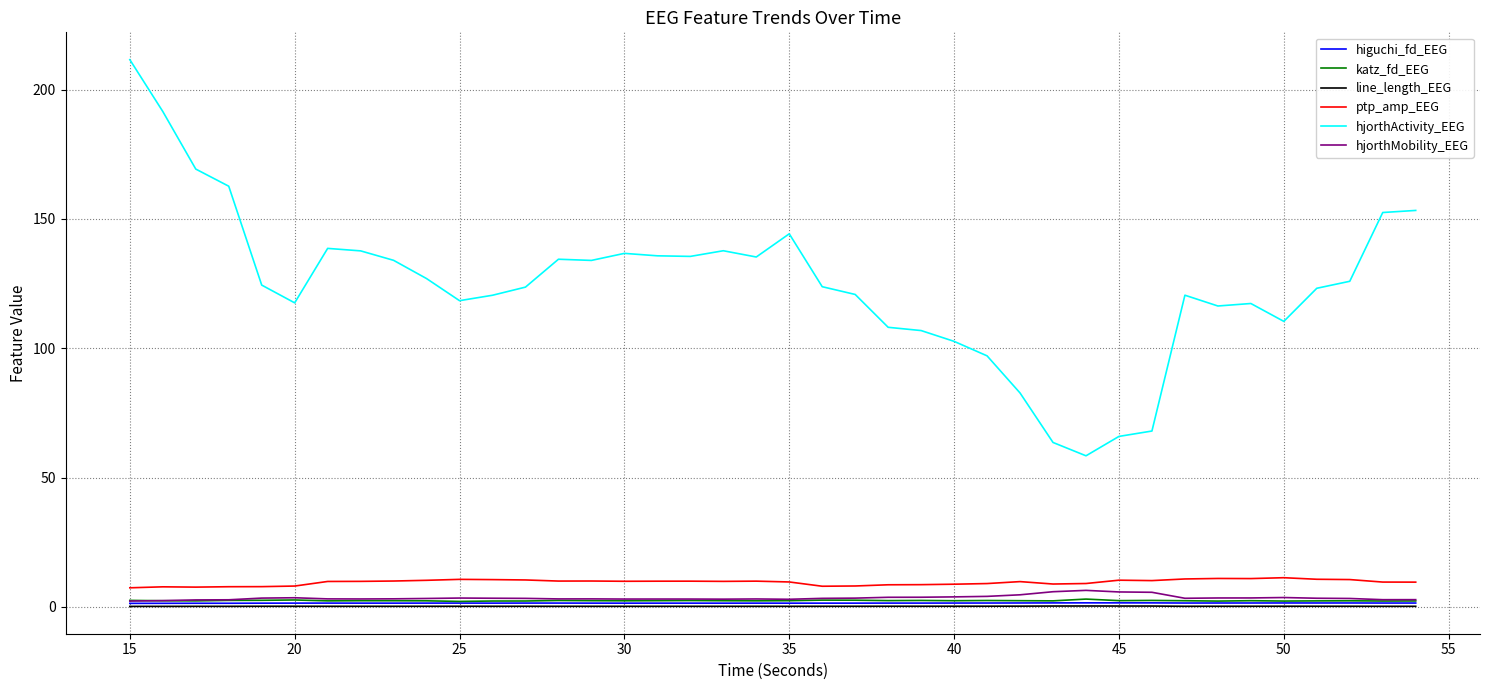

What is the maximum value shown in the chart?

211.6